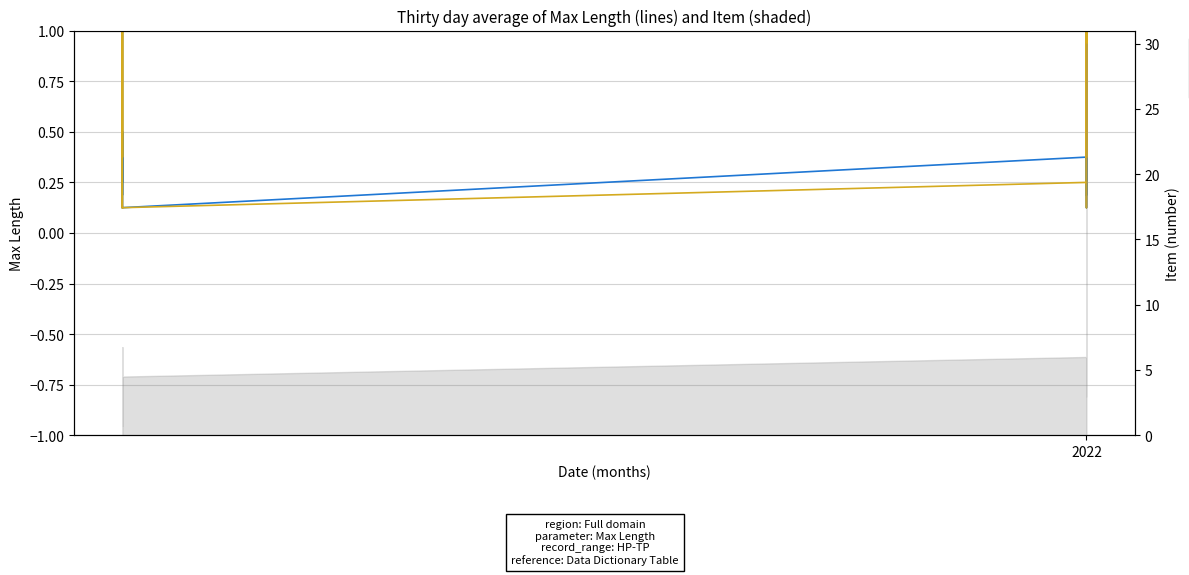

True or false: 60 hours has a value of 0.1 at 2021-04-01.

False